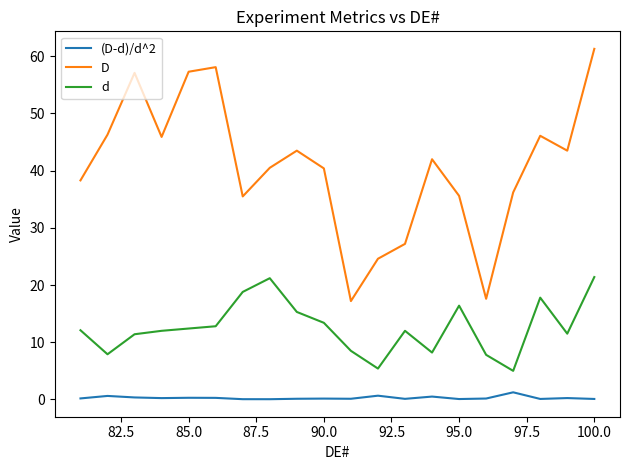

What is the minimum value for D?

17.2